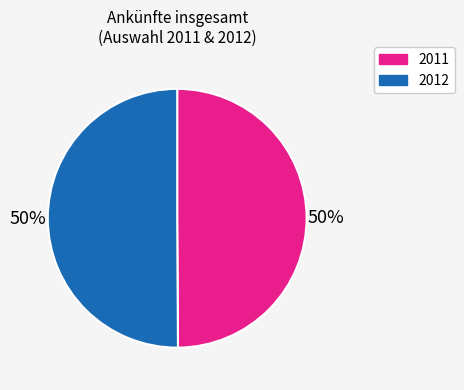

Count the number of slices in the pie.

2